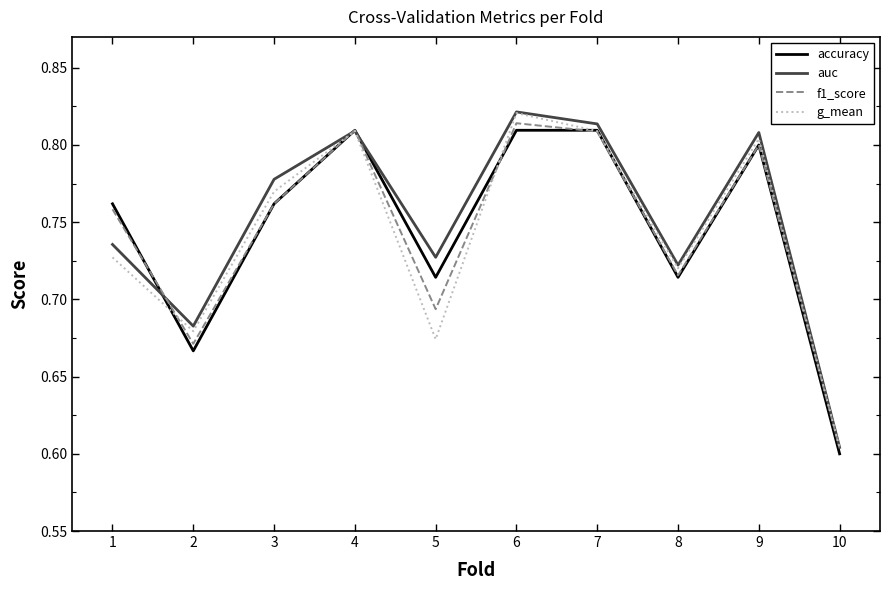

True or false: f1_score and accuracy cross at least once.

True